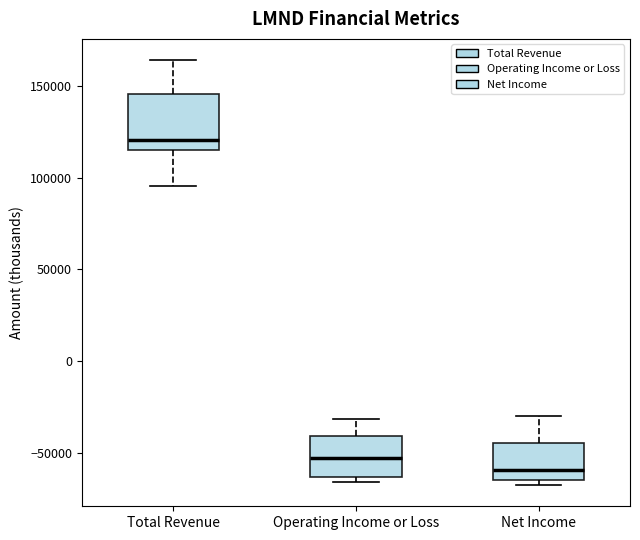

Reading left to right, read every box against the y-axis: the position of its median line, the range the box covers, and the ends of its whiskers. The values are not printed on the chart, so give them approximately, as read against the axis.

Total Revenue: median 120000, box 115000 to 145000, whiskers 95000 to 165000
Operating Income or Loss: median -55000, box -65000 to -40000, whiskers -65000 (just below the box's lower edge) to -30000
Net Income: median -60000, box -65000 to -45000, whiskers -70000 to -30000